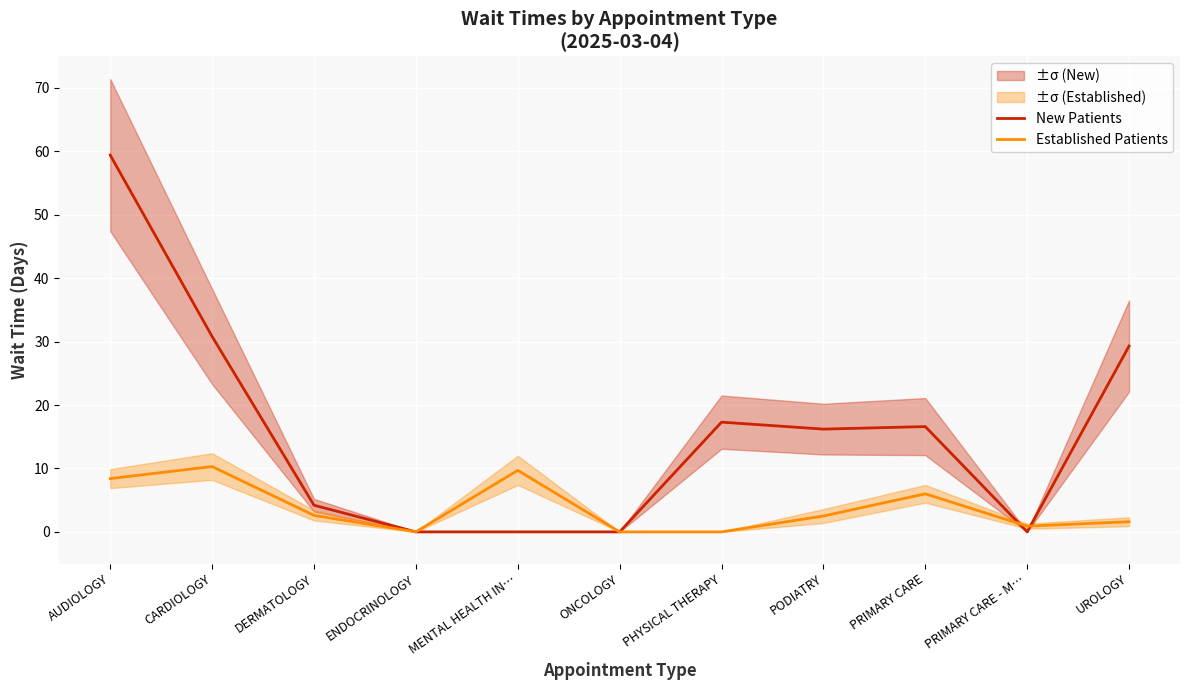

What is the highest value of the New Patients series?

59.4